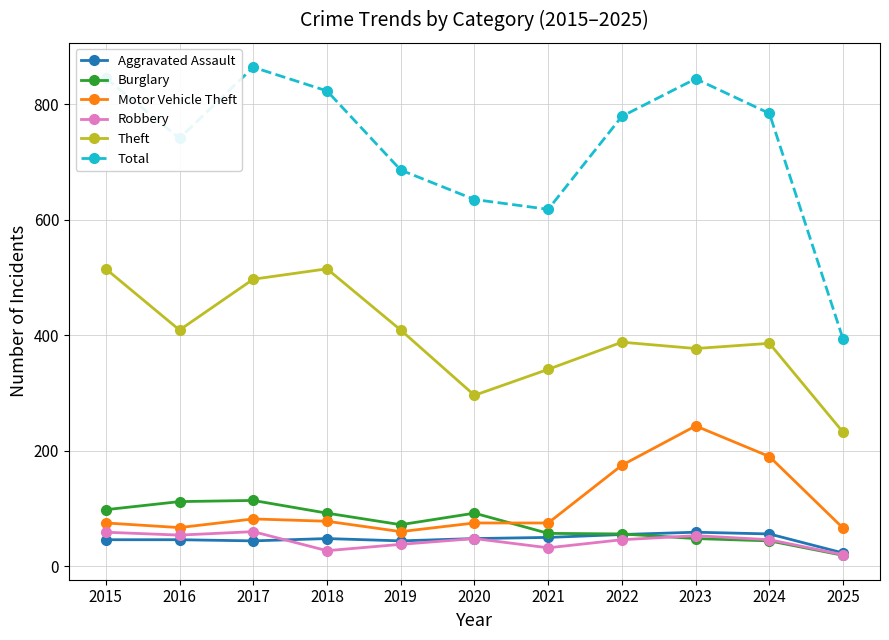

Does the chart have visible grid lines?

Yes